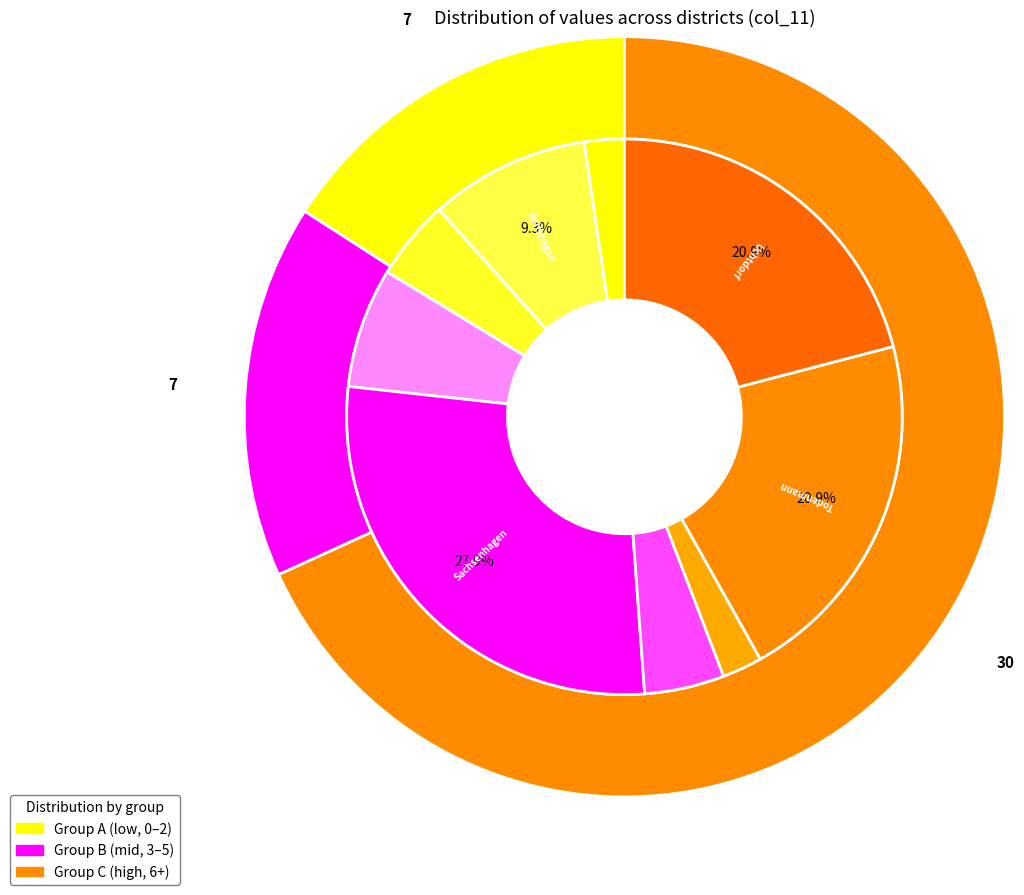

True or false: Rumbeck accounts for 16% of the total.

False